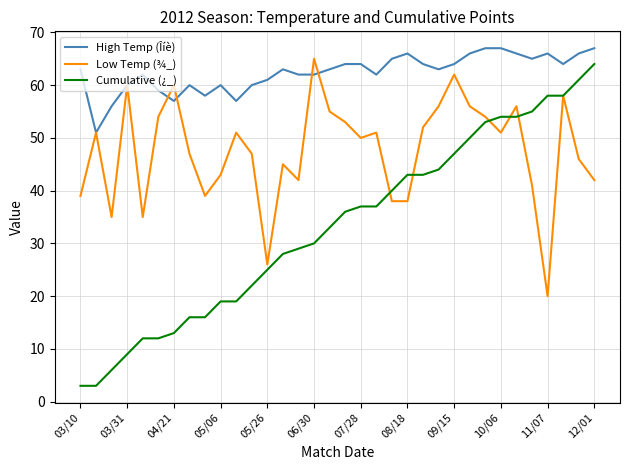

What is the smallest value displayed?

3